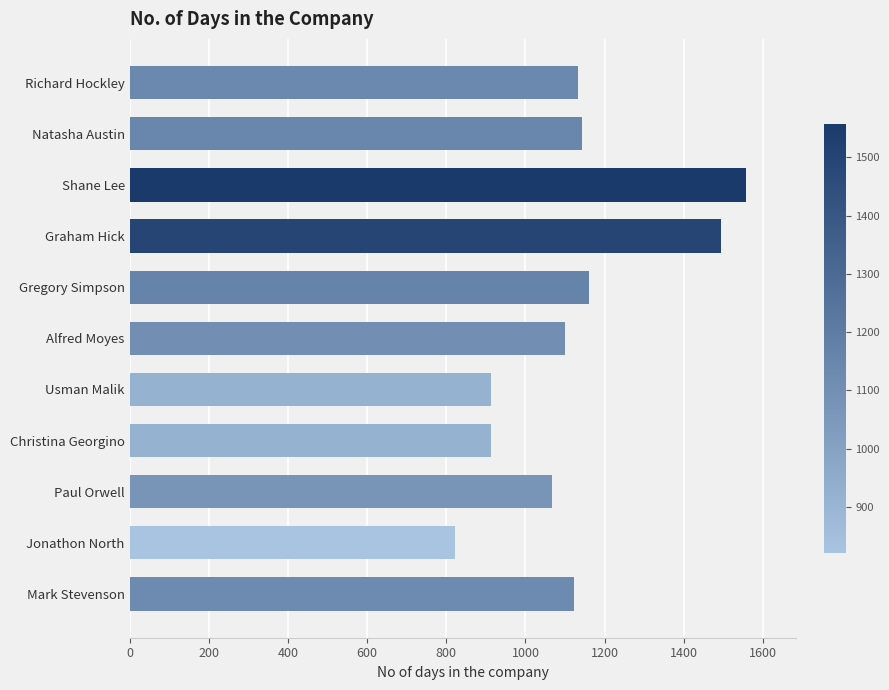

True or false: the data shows 1602 at Alfred Moyes.

False